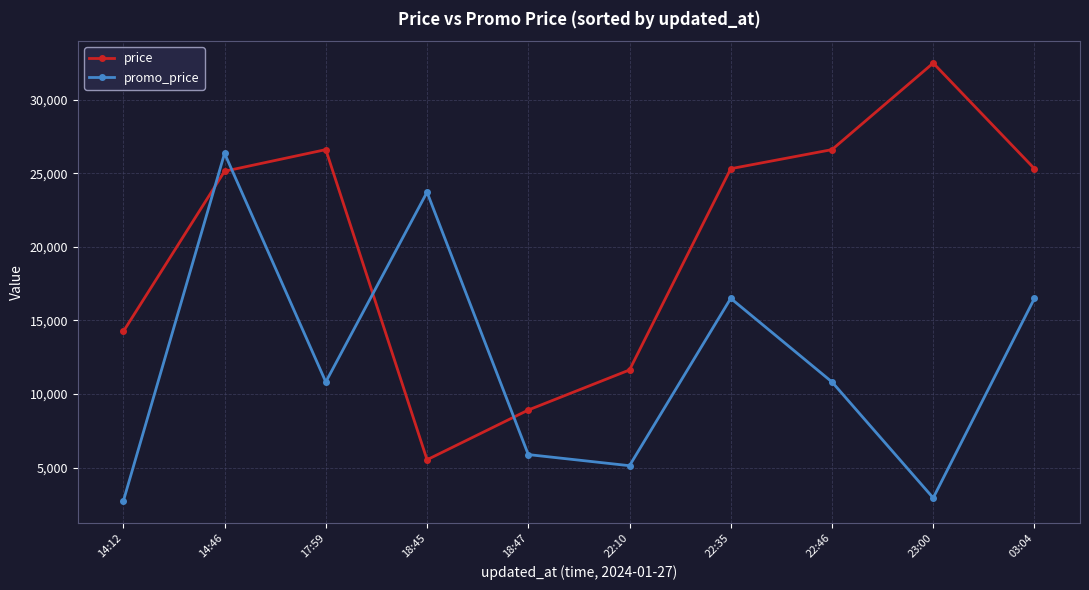

Where does the price series first go above 25310?

17:59